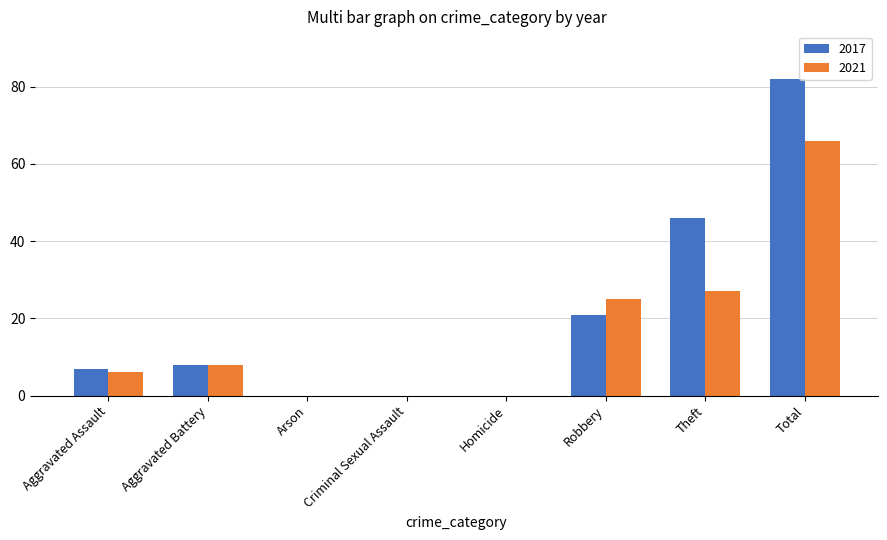

Reading right to left, list all the values displayed in this chart.

2017: Total=82	Theft=46	Robbery=21	Homicide=0	Criminal Sexual Assault=0	Arson=0	Aggravated Battery=8	Aggravated Assault=7
2021: Total=66	Theft=27	Robbery=25	Homicide=0	Criminal Sexual Assault=0	Arson=0	Aggravated Battery=8	Aggravated Assault=6